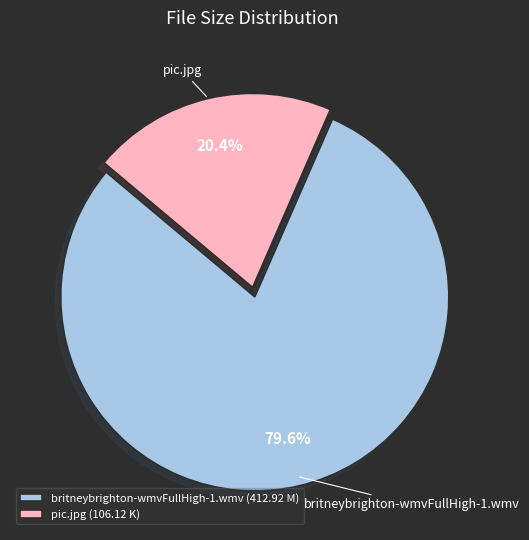

True or false: pic.jpg accounts for 34% of the total.

False